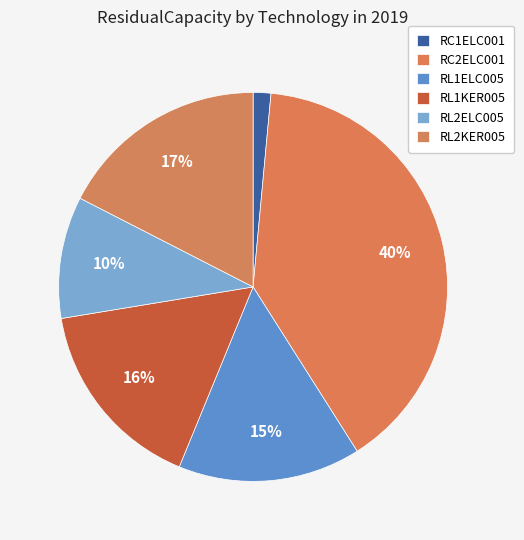

Is RL2ELC005 the majority of the pie?

No